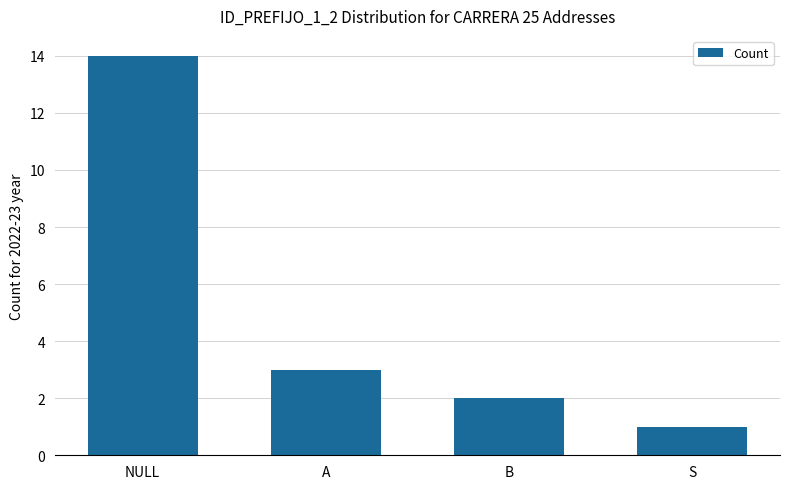

At which category does the chart reach its minimum across all series?

S